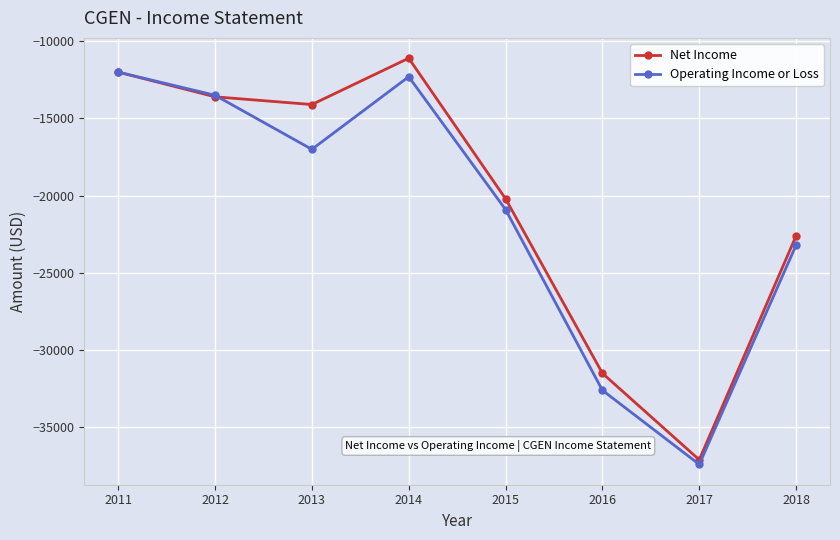

Does the chart display data point markers on the line(s)?

Yes